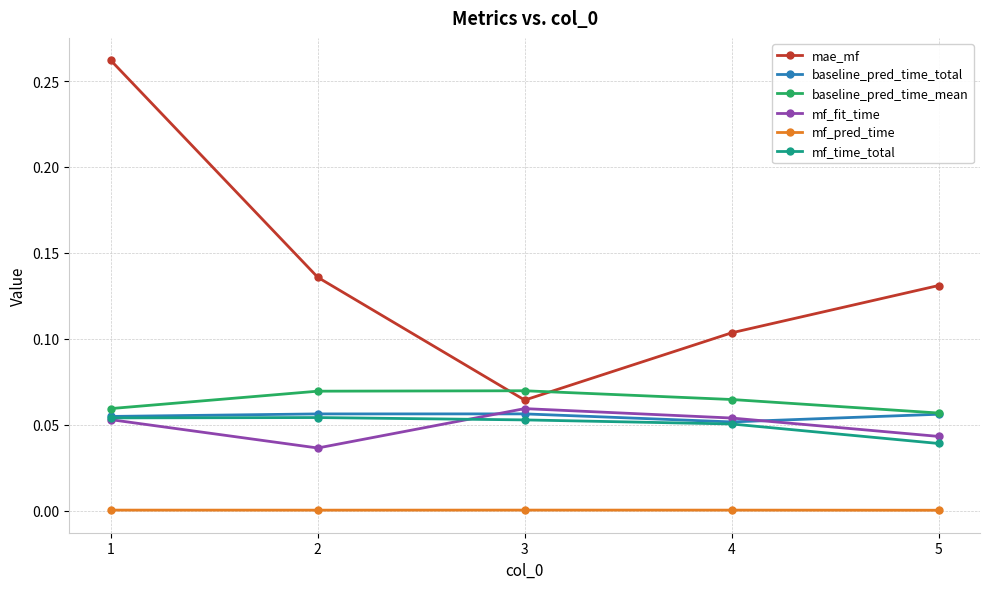

Which series has the largest total across all categories?

mae_mf